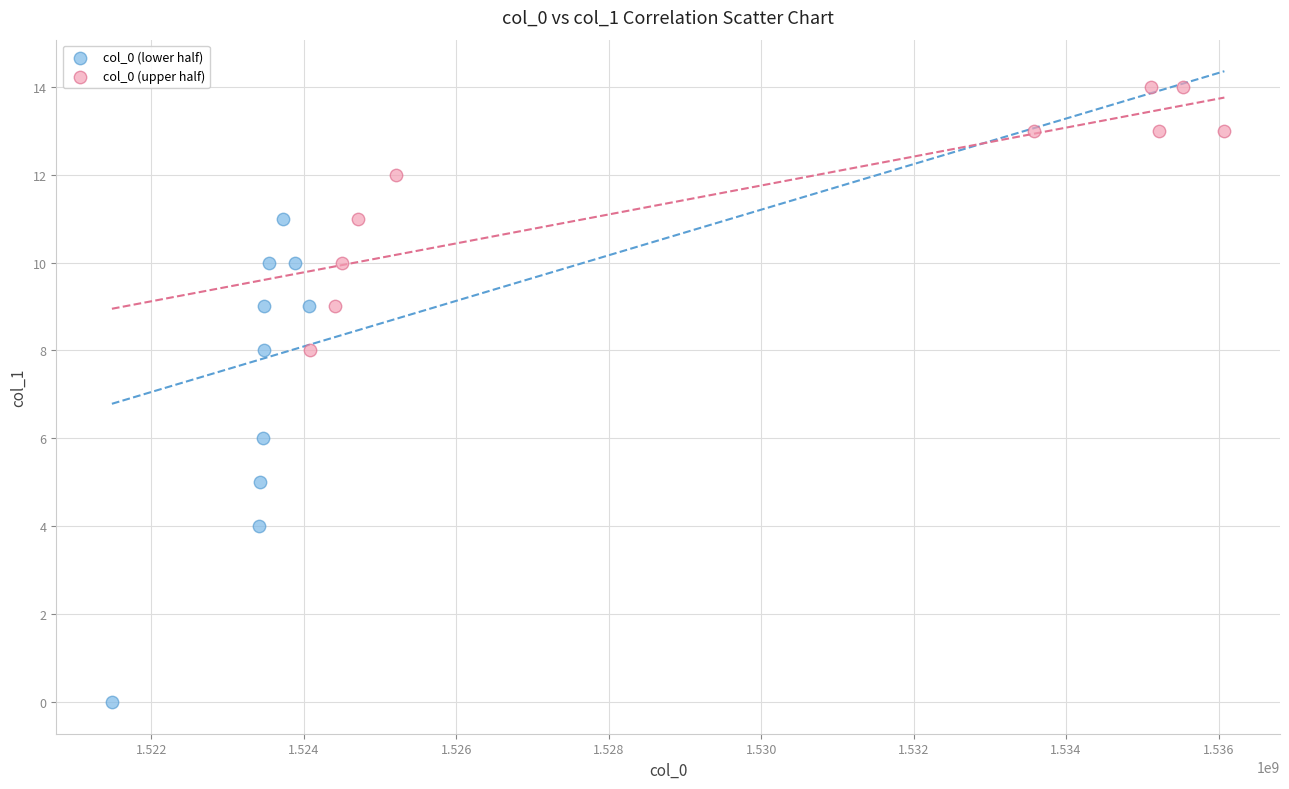

Which series reaches the minimum Y coordinate?

col_0 (lower half)